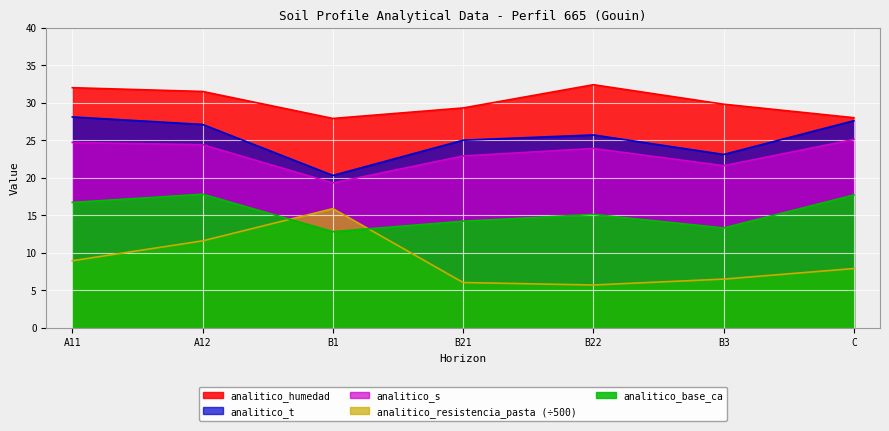

Where is the first local maximum for analitico_base_ca?

A12